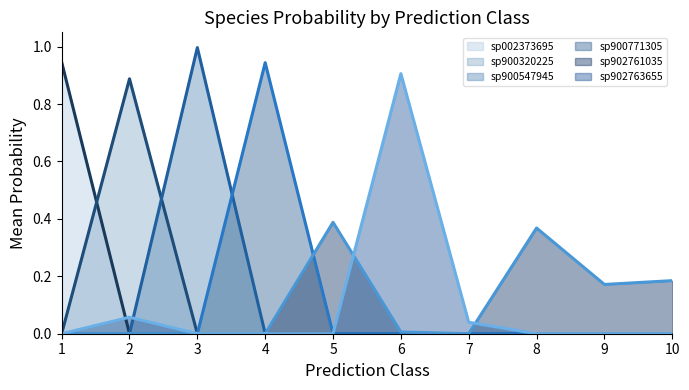

True or false: s__RUG572 sp900547945 has more than 2 points higher than both neighbors.

False